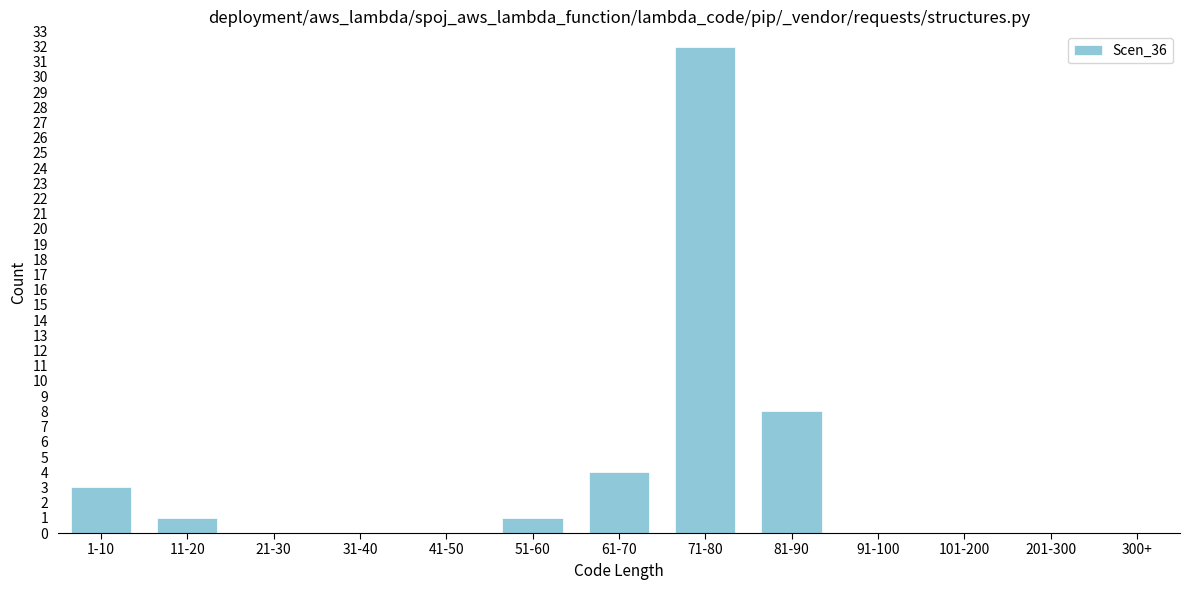

Reading left to right, what are all the values shown in this chart?

1-10=3	11-20=1	21-30=0	31-40=0	41-50=0	51-60=1	61-70=4	71-80=32	81-90=8	91-100=0	101-200=0	201-300=0	300+=0